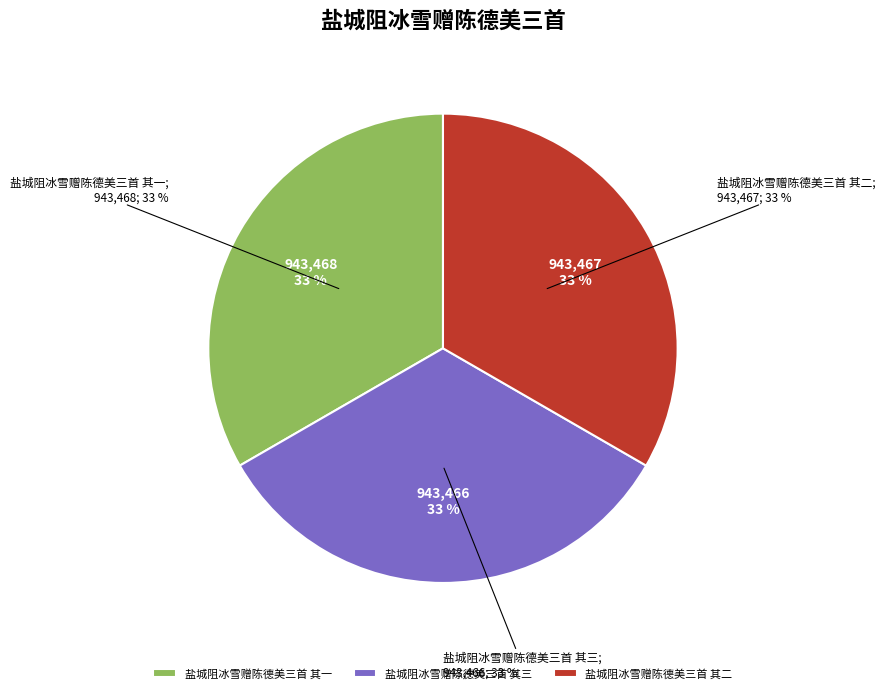

How many slices are in this pie chart?

3